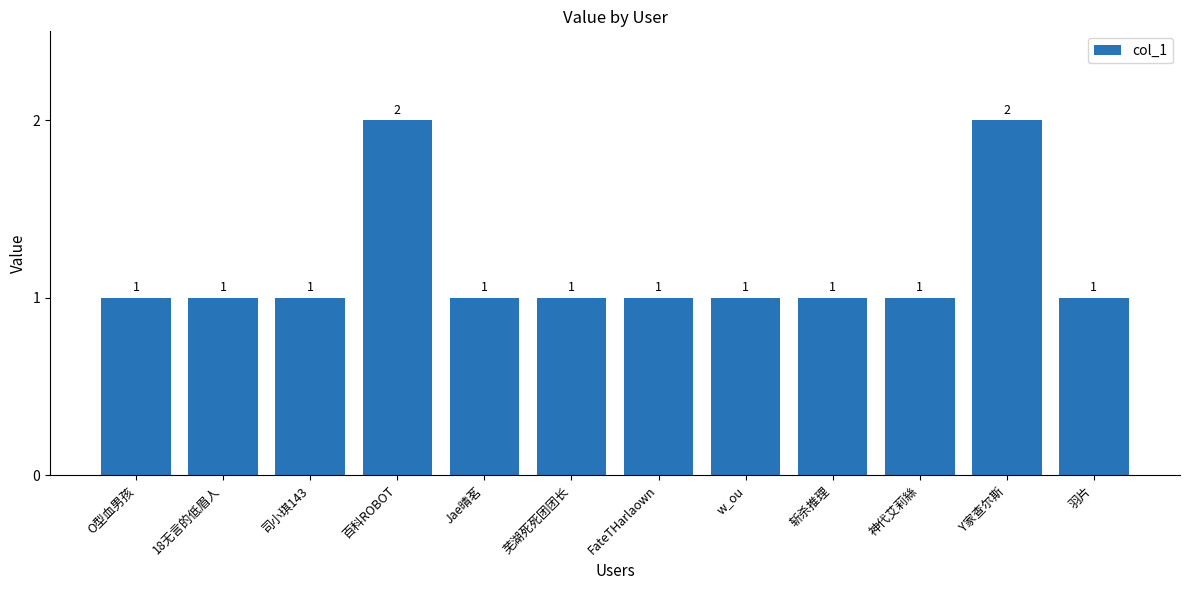

What is the difference between the values at 百科ROBOT and O型血男孩?

1